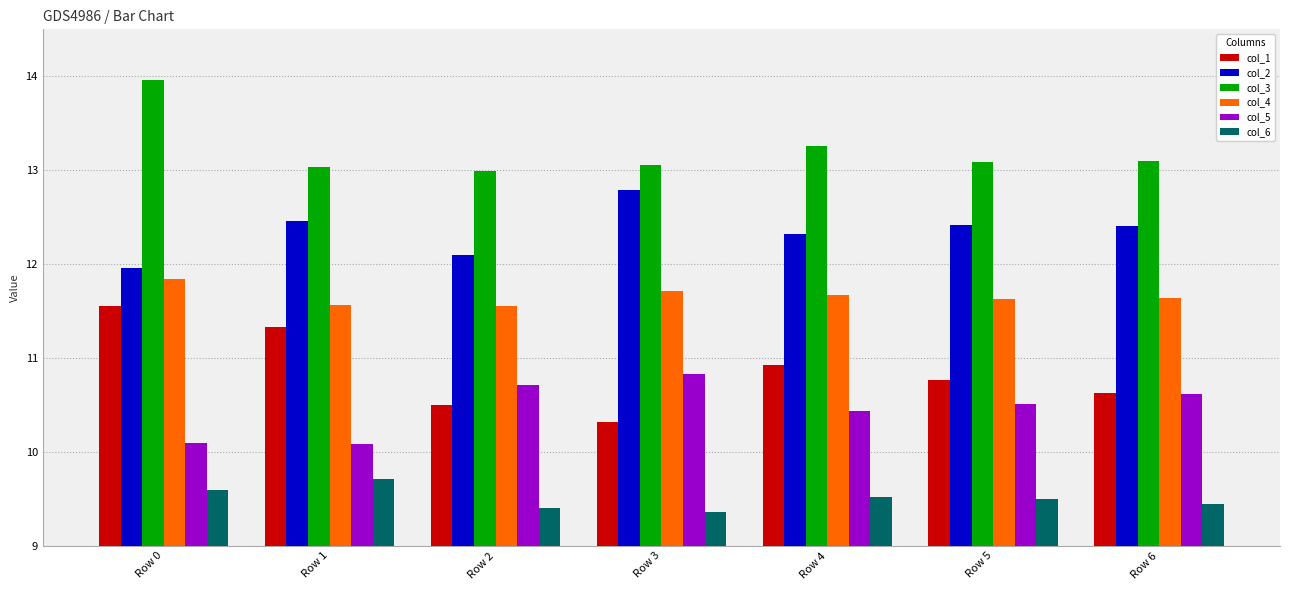

Which category has the highest value across all series?

Row 0